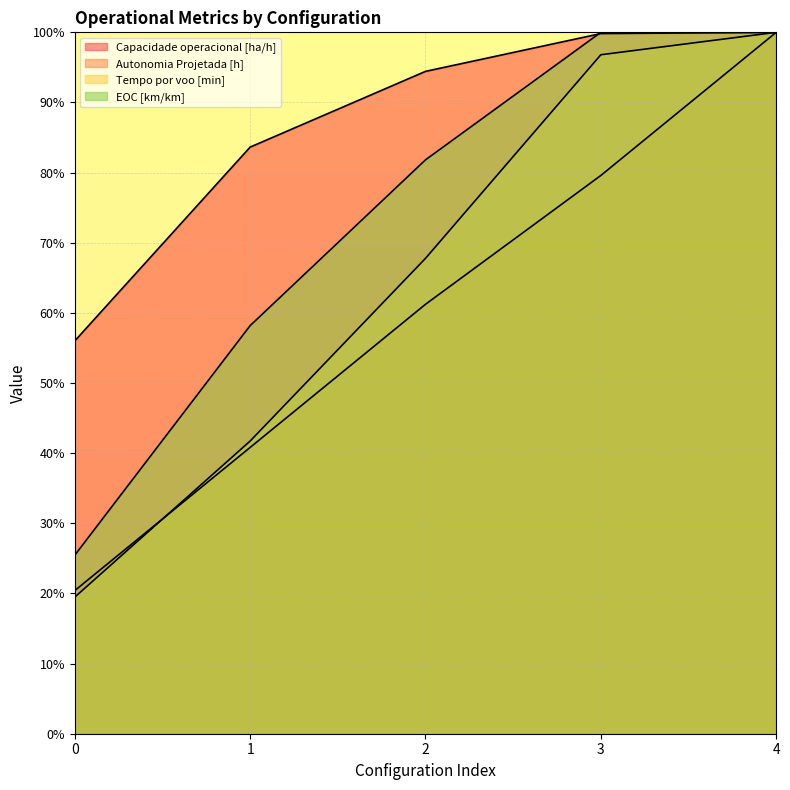

Is it true that Autonomia Projetada [h] equals 61.2 at 2?

True